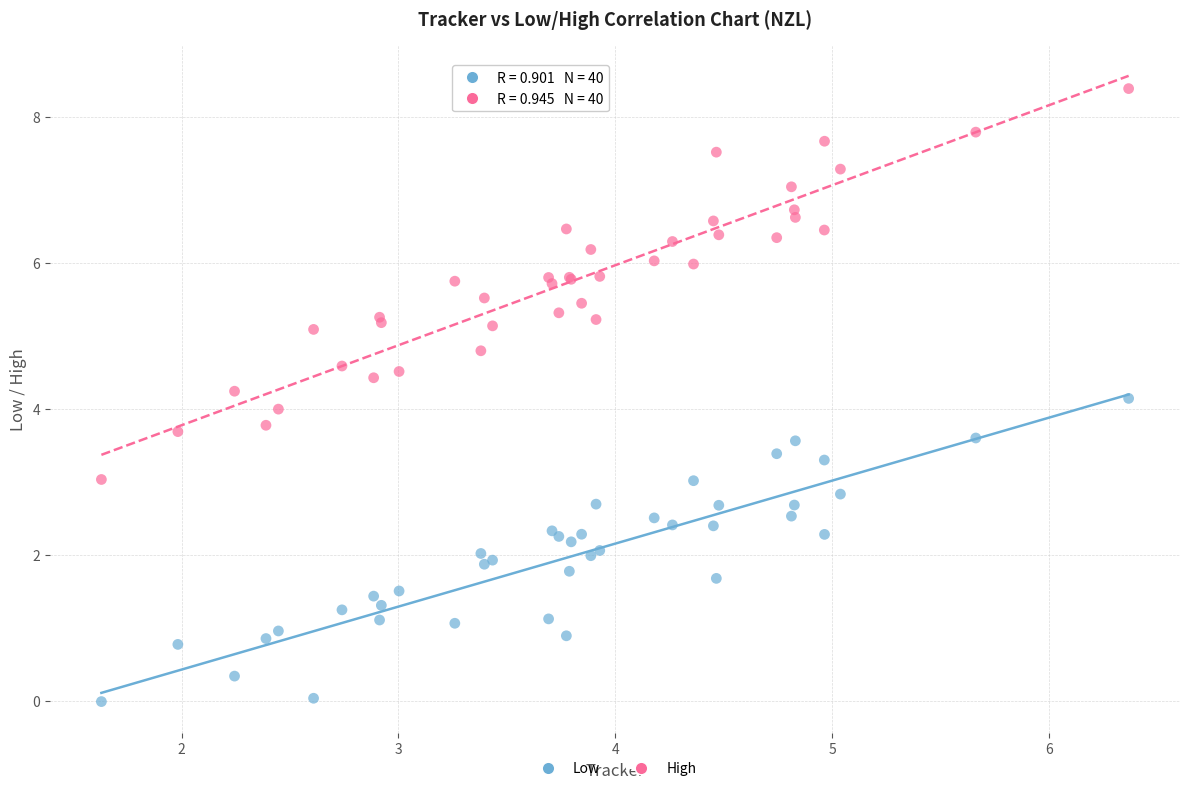

What is the X range (max minus min) for the scatter plot?

4.7